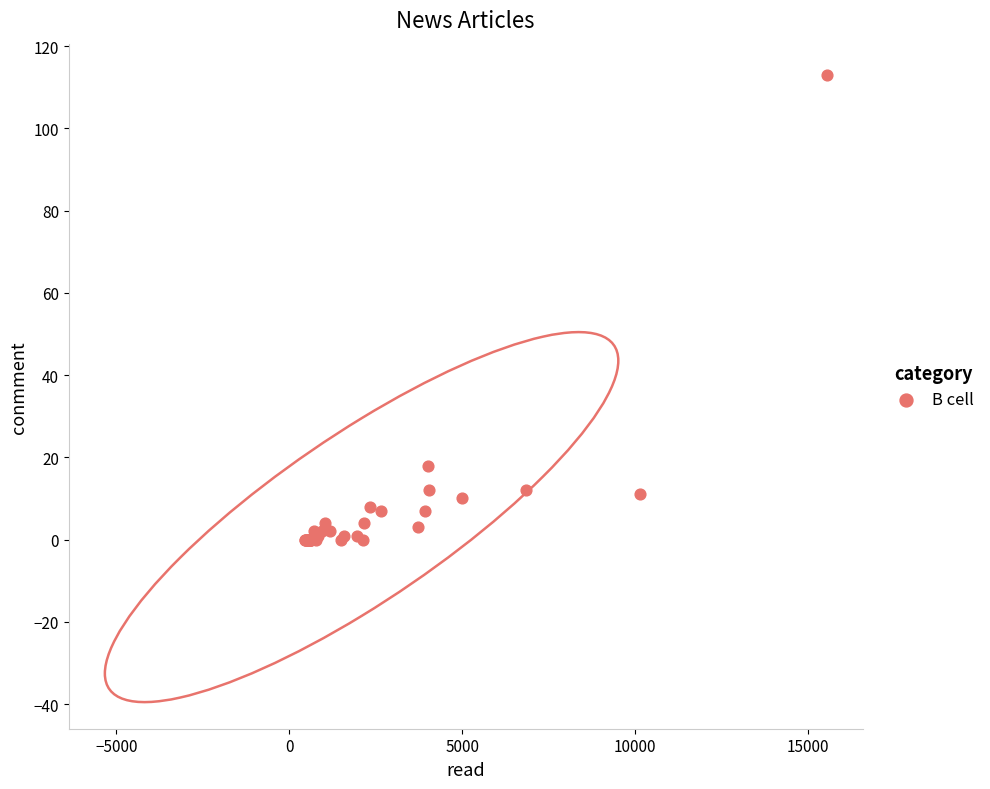

What Y value in the scatter plot is closest to 56?

18